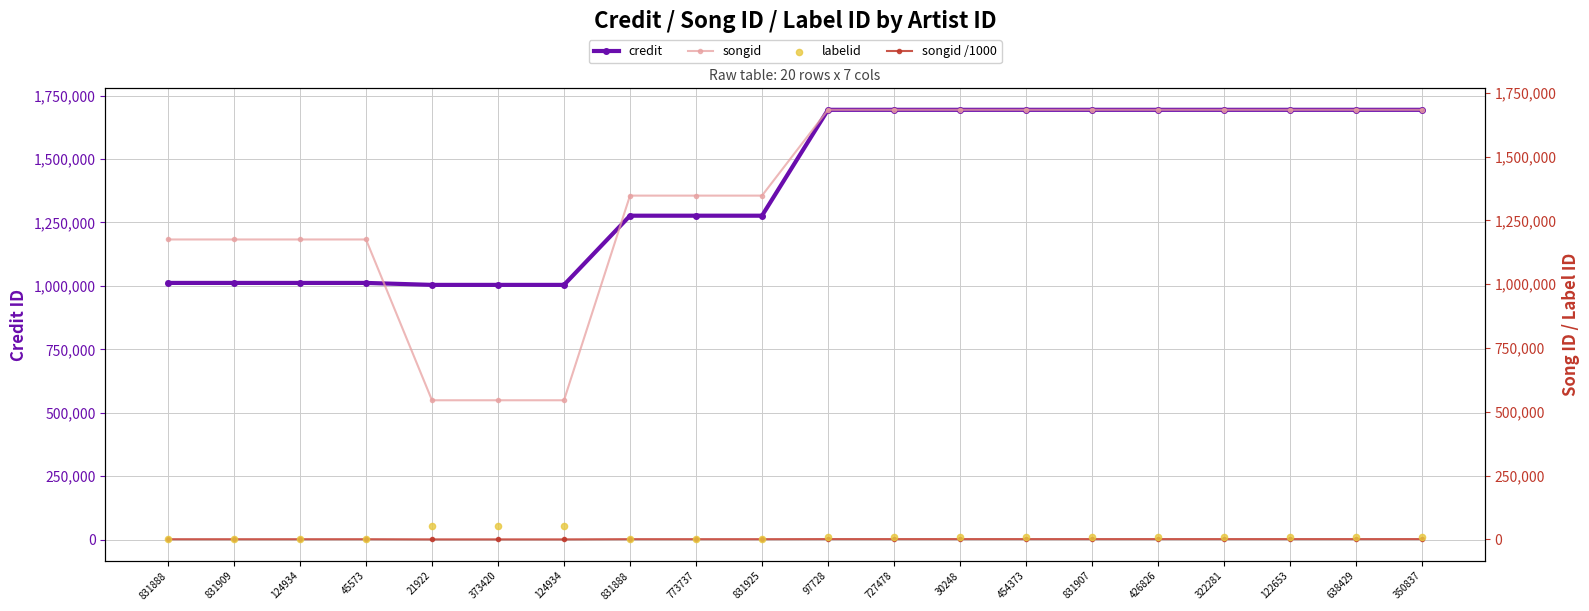

Which series has the widest spread of Y values?

songid